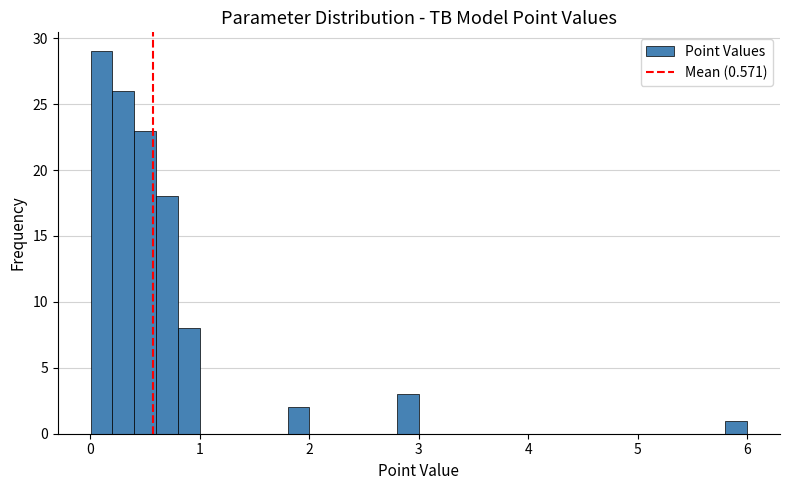

Around what value on the x-axis is the tallest bar? Give the approximate position of its centre, as read against the axis.

0.1